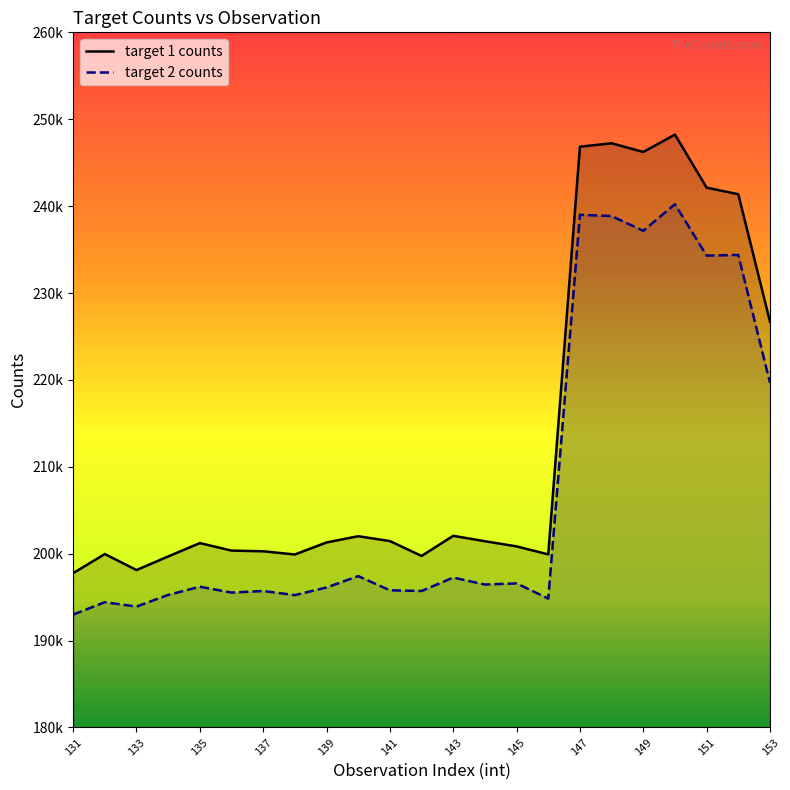

Does the chart display data point markers on the line(s)?

No